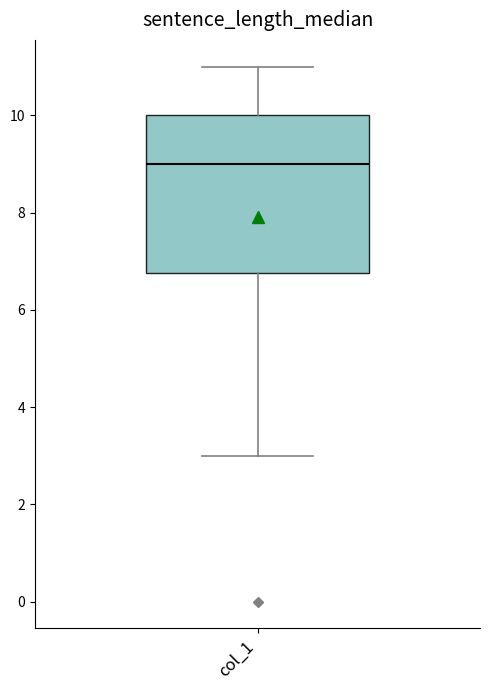

Where does the lower whisker of the box for col_1 end on the y-axis? The values are not printed on the chart, so give them approximately, as read against the axis.

3.0